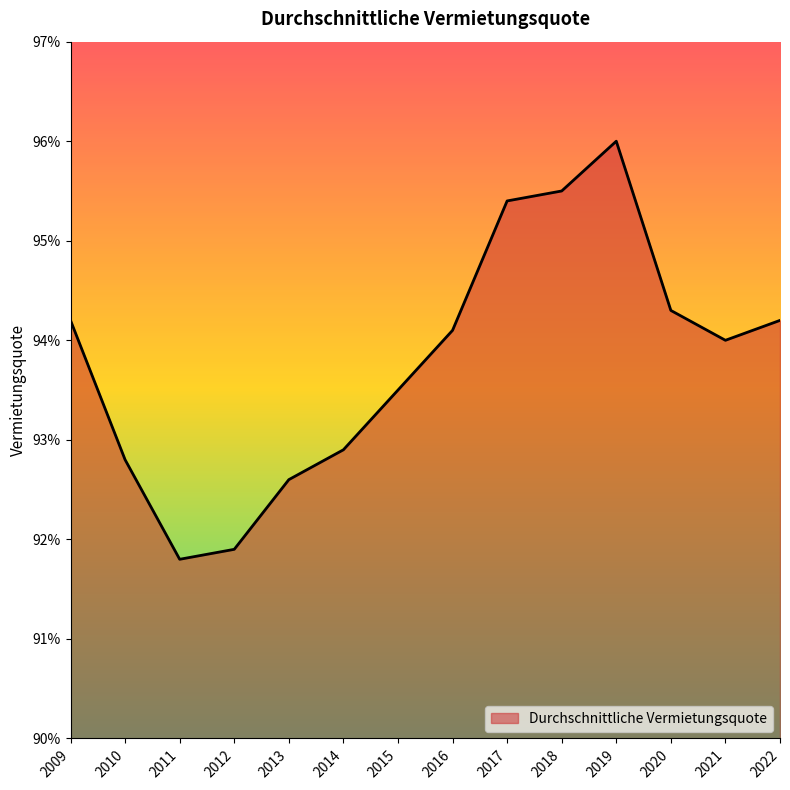

Reading right to left, list all the values displayed in this chart.

2022=0.9	2021=0.9	2020=0.9	2019=1.0	2018=1.0	2017=1.0	2016=0.9	2015=0.9	2014=0.9	2013=0.9	2012=0.9	2011=0.9	2010=0.9	2009=0.9